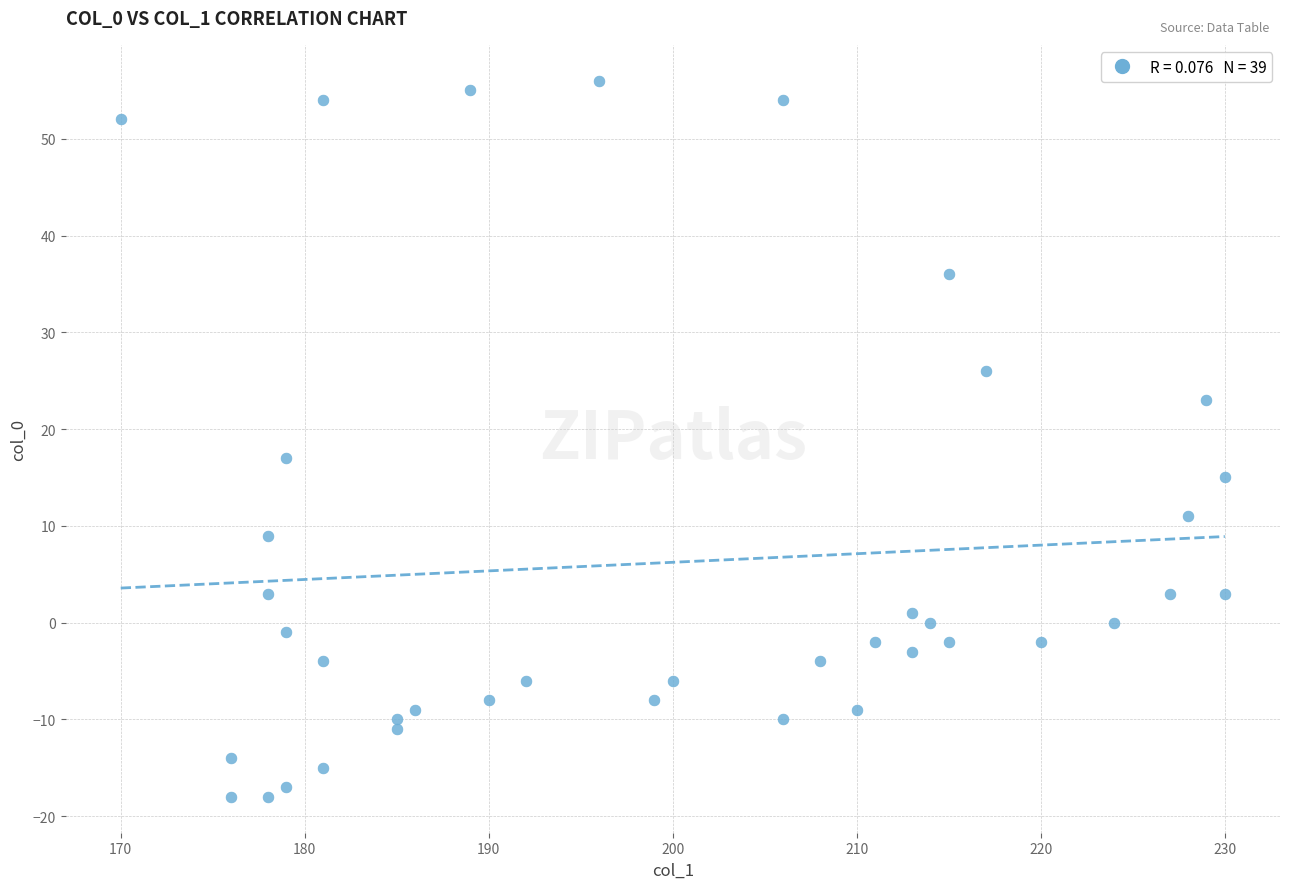

What is the range of X values (max minus min)?

60